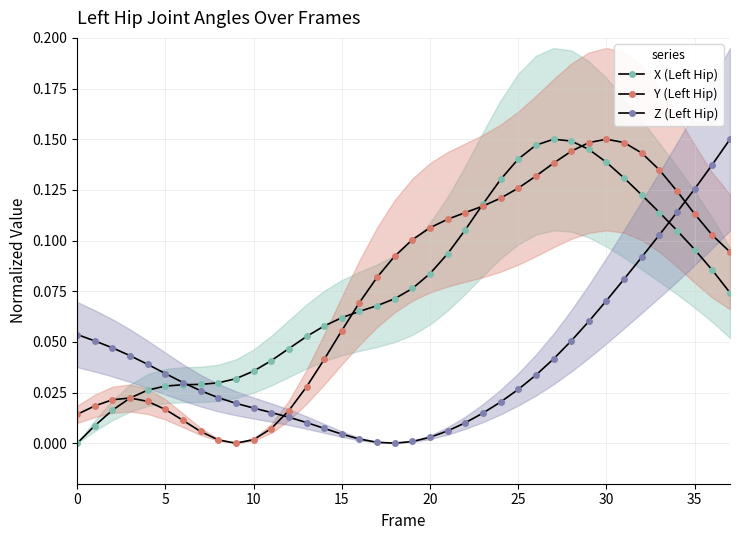

How many data points in X (Left Hip) are above 0?

37